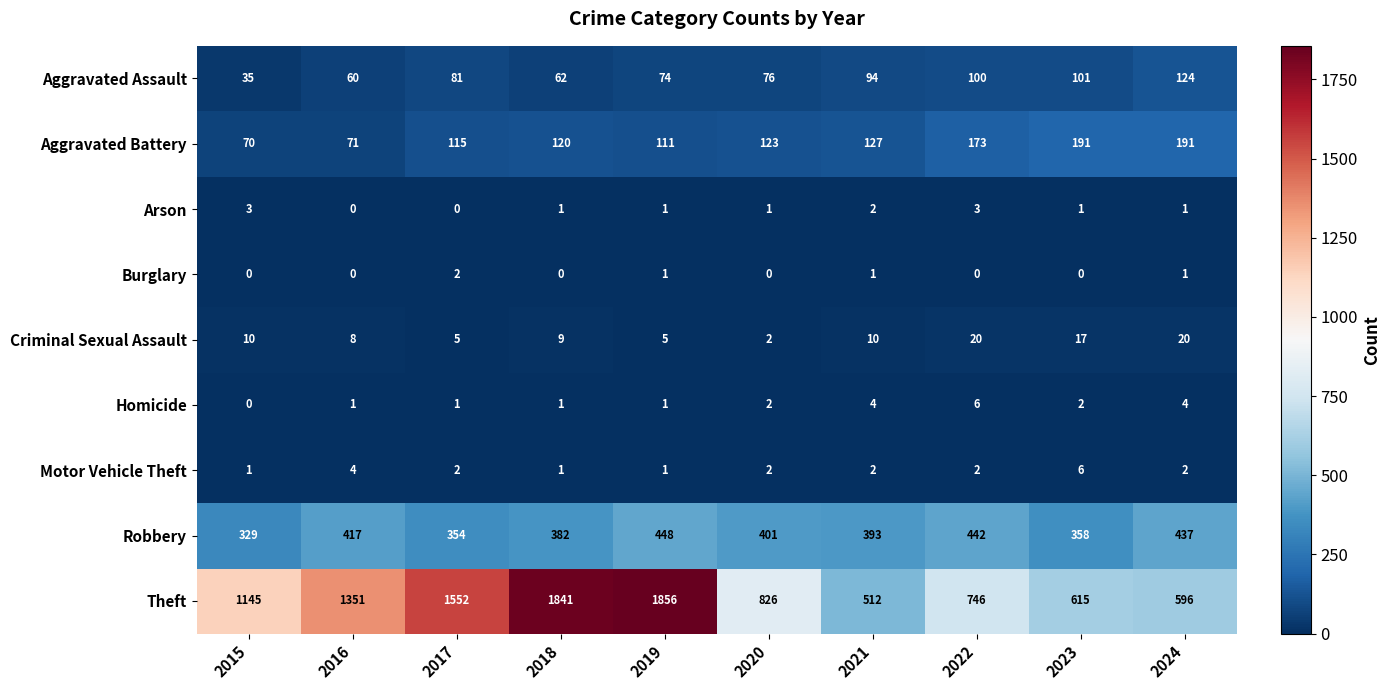

At which category is the sum across all series the highest?

2019